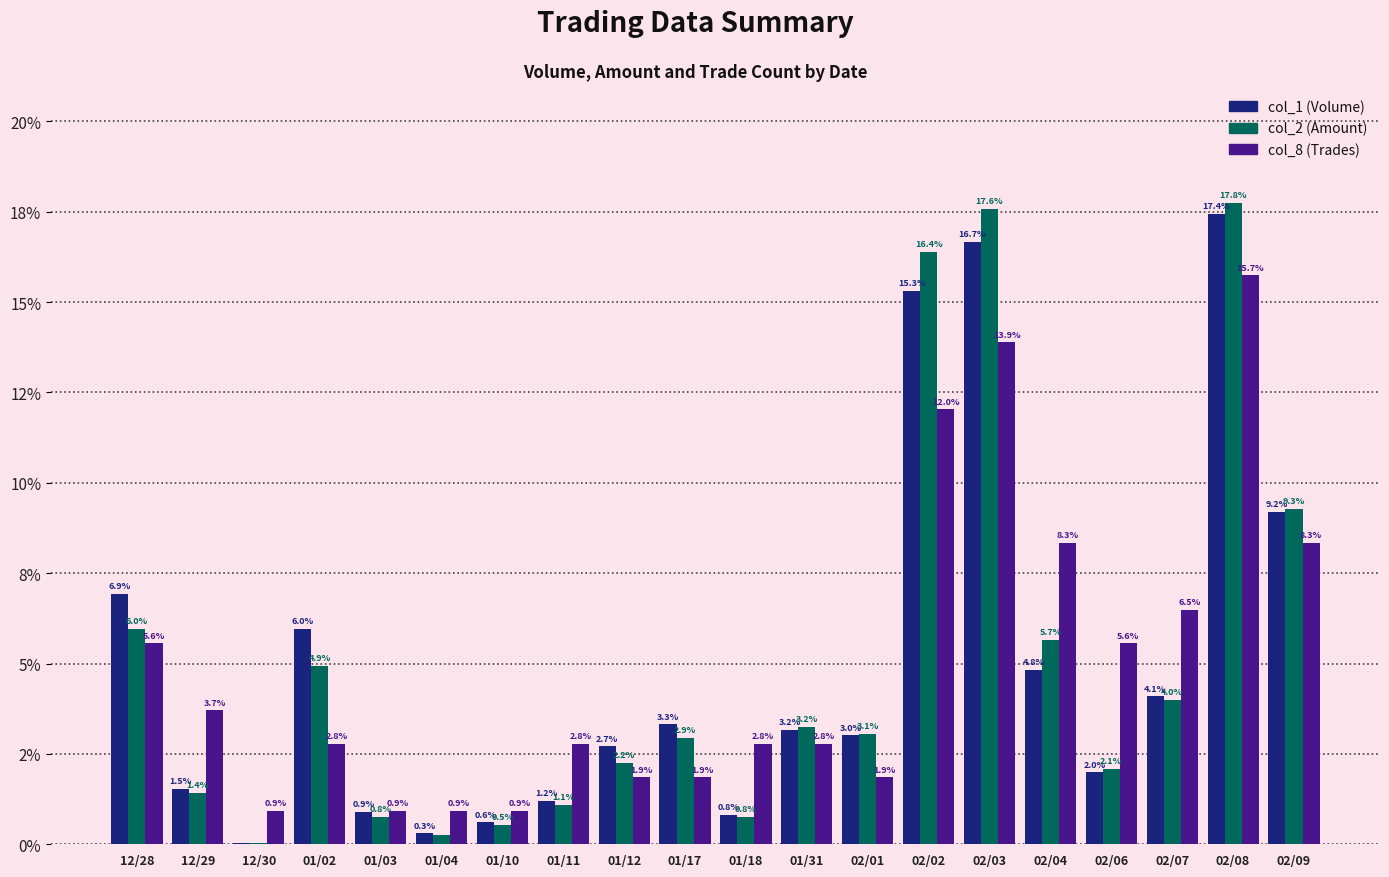

What are all the series names shown in the legend?

col_1 (Volume), col_2 (Amount), col_8 (Trades)